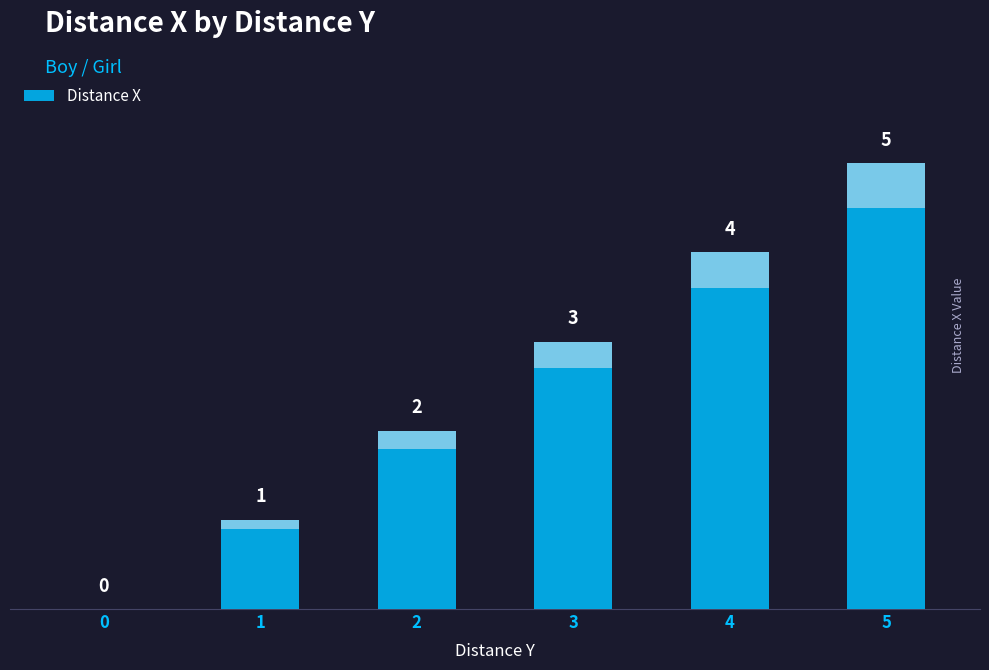

Where is the data nearest to the value 2?

2